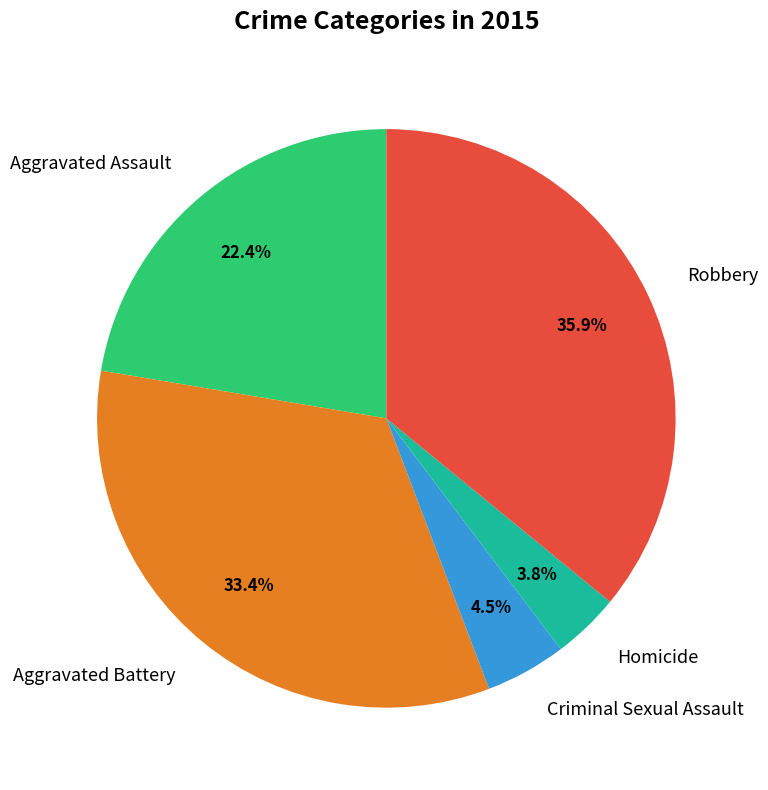

To the nearest percent, what is the difference between the largest and smallest slice percentages?

32%